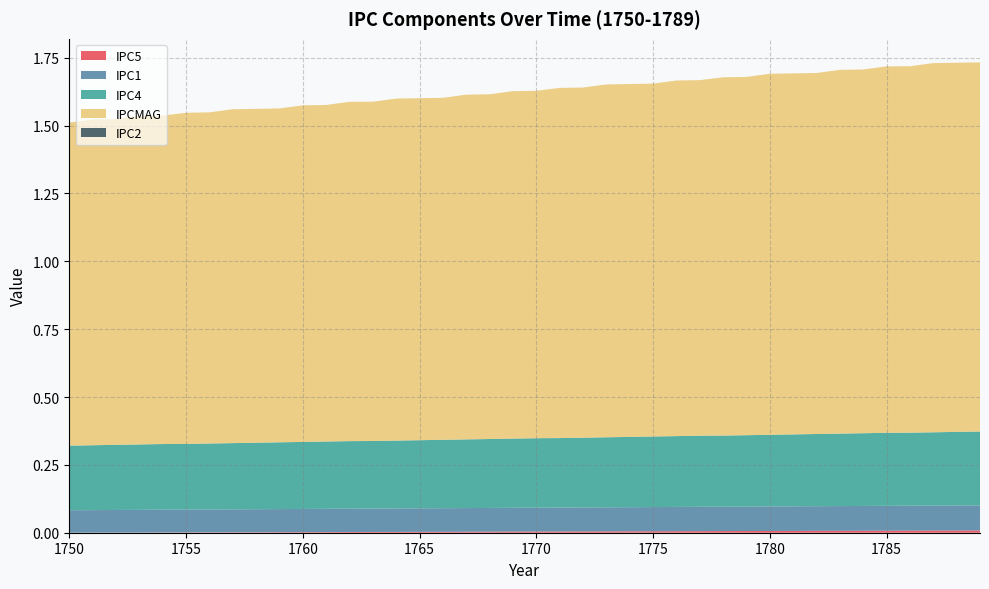

Reading right to left, transcribe all the data shown in this chart.

IPC5: 1789=0.0	1788=0.0	1787=0.0	1786=0.0	1785=0.0	1784=0.0	1783=0.0	1782=0.0	1781=0.0	1780=0.0	1779=0.0	1778=0.0	1777=0.0	1776=0.0	1775=0.0	1774=0.0	1773=0.0	1772=0.0	1771=0.0	1770=0.0	1769=0.0	1768=0.0	1767=0.0	1766=0.0	1765=0.0	1764=0.0	1763=0.0	1762=0.0	1761=0.0	1760=0.0	1759=0.0	1758=0.0	1757=0.0	1756=0.0	1755=0.0	1754=0.0	1753=0.0	1752=0.0	1751=0.0	1750=0.0
IPC1: 1789=0.1	1788=0.1	1787=0.1	1786=0.1	1785=0.1	1784=0.1	1783=0.1	1782=0.1	1781=0.1	1780=0.1	1779=0.1	1778=0.1	1777=0.1	1776=0.1	1775=0.1	1774=0.1	1773=0.1	1772=0.1	1771=0.1	1770=0.1	1769=0.1	1768=0.1	1767=0.1	1766=0.1	1765=0.1	1764=0.1	1763=0.1	1762=0.1	1761=0.1	1760=0.1	1759=0.1	1758=0.1	1757=0.1	1756=0.1	1755=0.1	1754=0.1	1753=0.1	1752=0.1	1751=0.1	1750=0.1
IPC4: 1789=0.3	1788=0.3	1787=0.3	1786=0.3	1785=0.3	1784=0.3	1783=0.3	1782=0.3	1781=0.3	1780=0.3	1779=0.3	1778=0.3	1777=0.3	1776=0.3	1775=0.3	1774=0.3	1773=0.3	1772=0.3	1771=0.3	1770=0.3	1769=0.3	1768=0.3	1767=0.3	1766=0.3	1765=0.3	1764=0.2	1763=0.2	1762=0.2	1761=0.2	1760=0.2	1759=0.2	1758=0.2	1757=0.2	1756=0.2	1755=0.2	1754=0.2	1753=0.2	1752=0.2	1751=0.2	1750=0.2
IPCMAG: 1789=1.4	1788=1.4	1787=1.4	1786=1.4	1785=1.4	1784=1.3	1783=1.3	1782=1.3	1781=1.3	1780=1.3	1779=1.3	1778=1.3	1777=1.3	1776=1.3	1775=1.3	1774=1.3	1773=1.3	1772=1.3	1771=1.3	1770=1.3	1769=1.3	1768=1.3	1767=1.3	1766=1.3	1765=1.3	1764=1.3	1763=1.2	1762=1.2	1761=1.2	1760=1.2	1759=1.2	1758=1.2	1757=1.2	1756=1.2	1755=1.2	1754=1.2	1753=1.2	1752=1.2	1751=1.2	1750=1.2
IPC2: 1789=0.0	1788=0.0	1787=0.0	1786=0.0	1785=0.0	1784=0.0	1783=0.0	1782=0.0	1781=0.0	1780=0.0	1779=0.0	1778=0.0	1777=0.0	1776=0.0	1775=0.0	1774=0.0	1773=0.0	1772=0.0	1771=0.0	1770=0.0	1769=0.0	1768=0.0	1767=0.0	1766=0.0	1765=0.0	1764=0.0	1763=0.0	1762=0.0	1761=0.0	1760=0.0	1759=0.0	1758=0.0	1757=0.0	1756=0.0	1755=0.0	1754=0.0	1753=0.0	1752=0.0	1751=0.0	1750=0.0